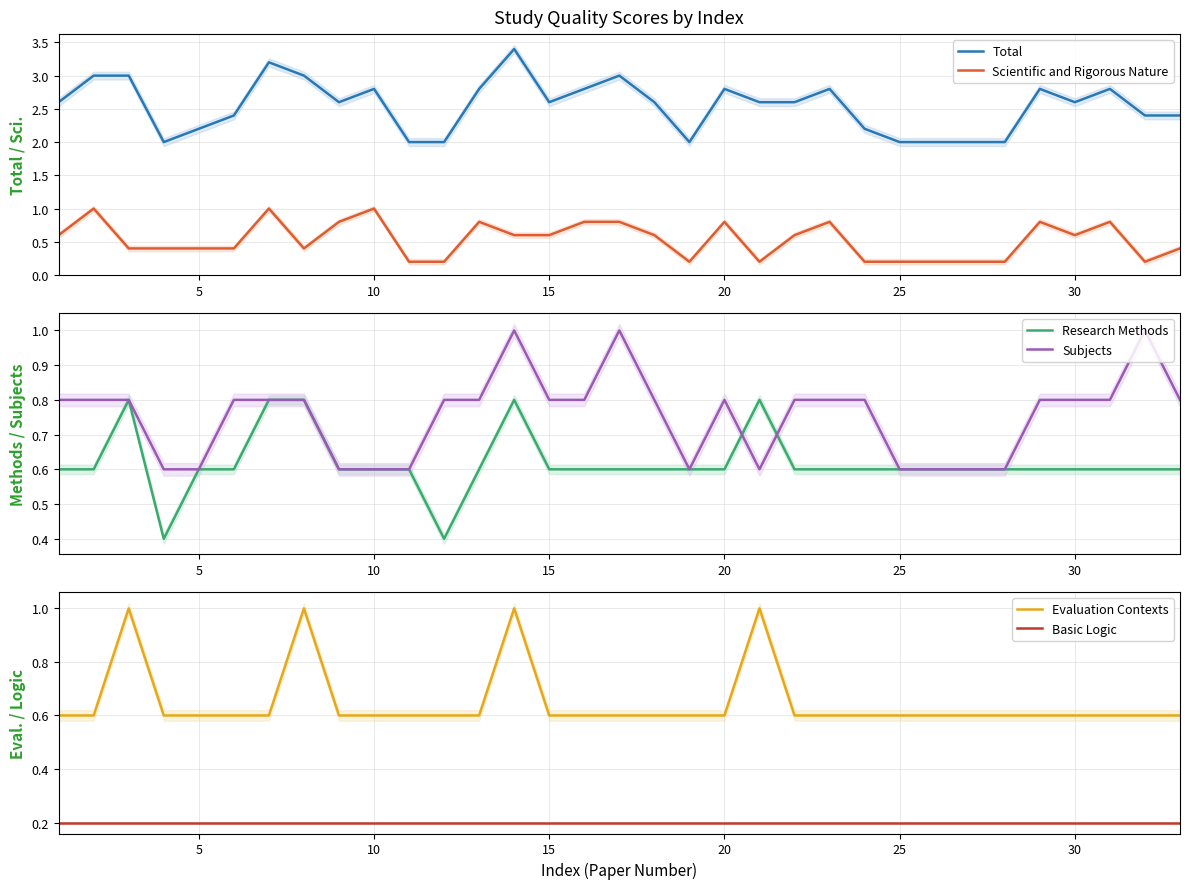

True or false: Scientific and Rigorous Nature and Total cross at least once.

False